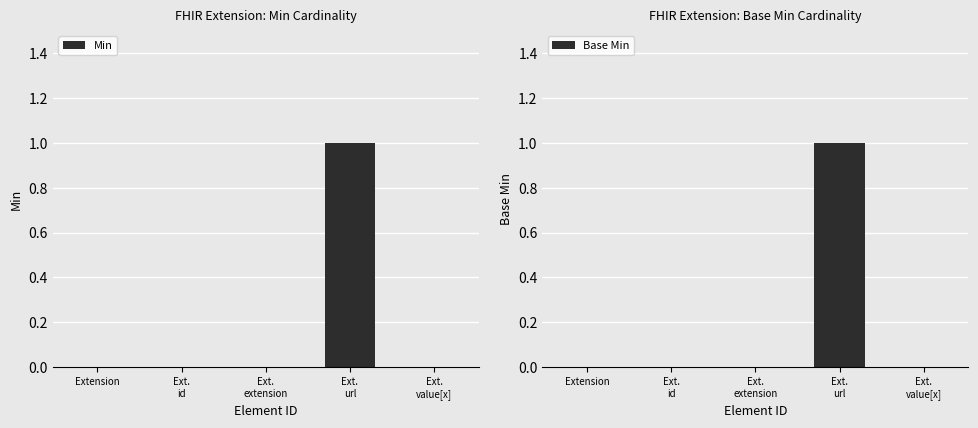

Reading left to right, extract all data points from this chart.

Min: 0	0	0	1	0
Base Min: 0	0	0	1	0